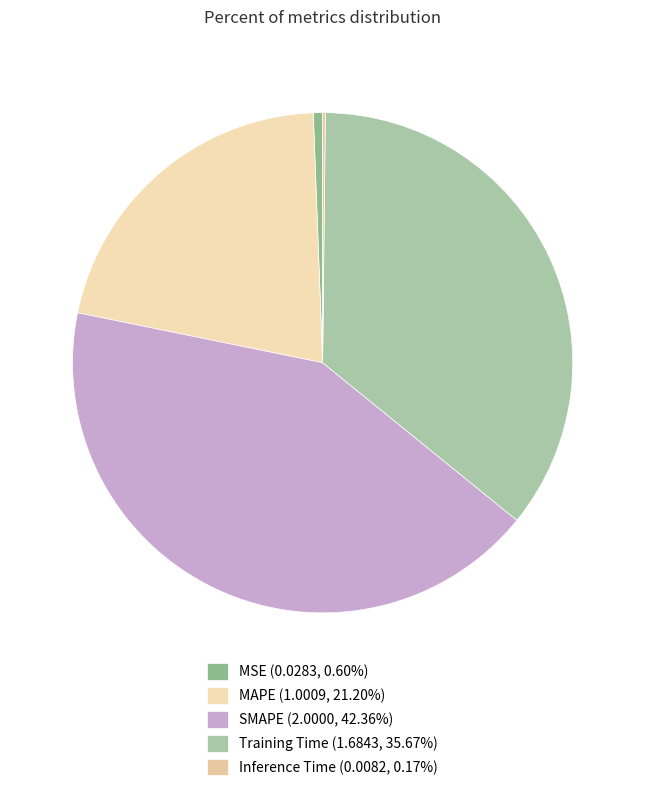

Is the sum of MSE and MAPE greater than half?

No